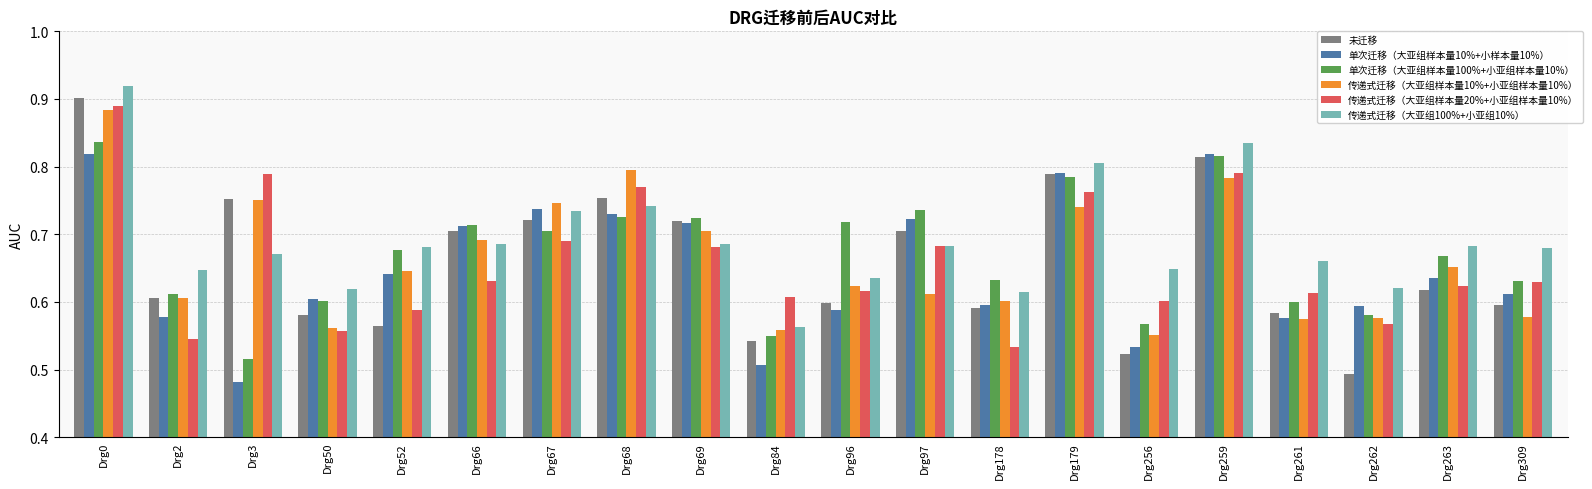

The 单次迁移（大亚组样本量100%+小亚组样本量10%） series shows 0.2 at Drg66. True or false?

False